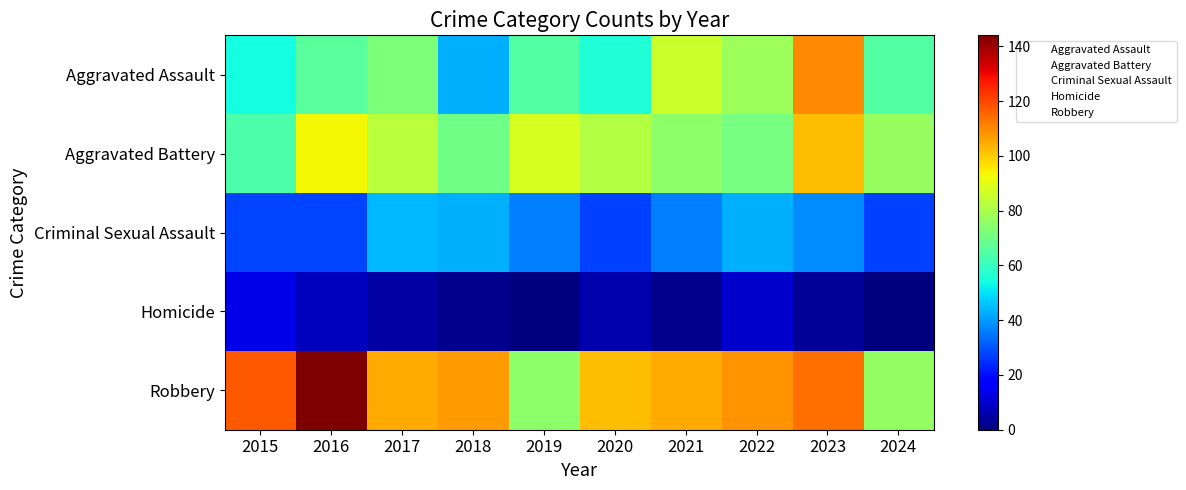

Between 2016 and 2024, which is larger?

2016